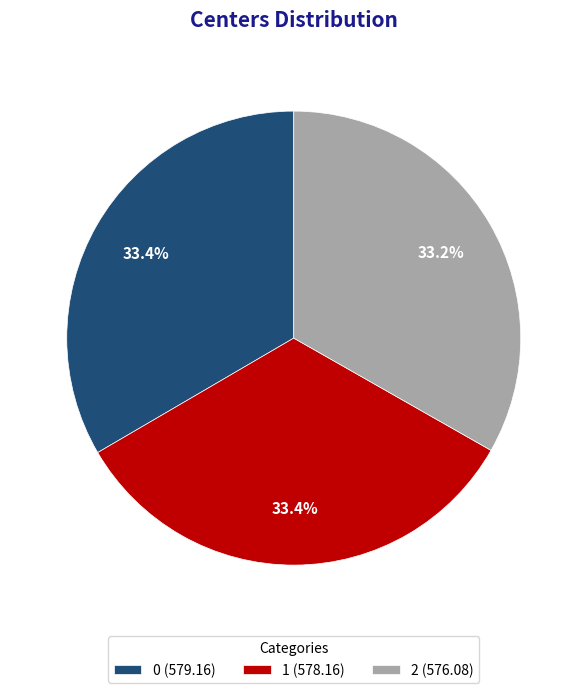

Is it true that 2 is 33% of the pie?

True